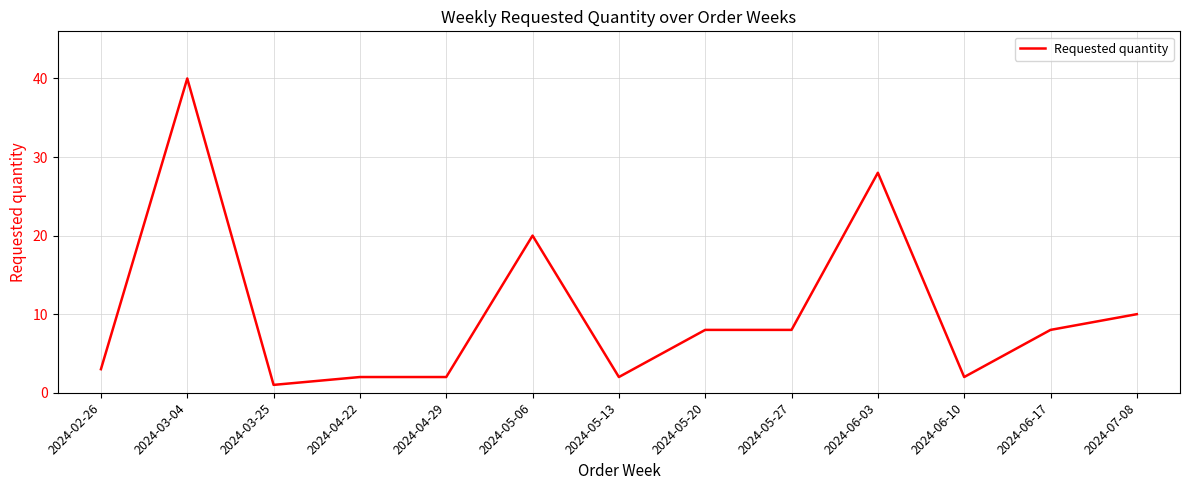

Where does the data first go above 8?

2024-03-04